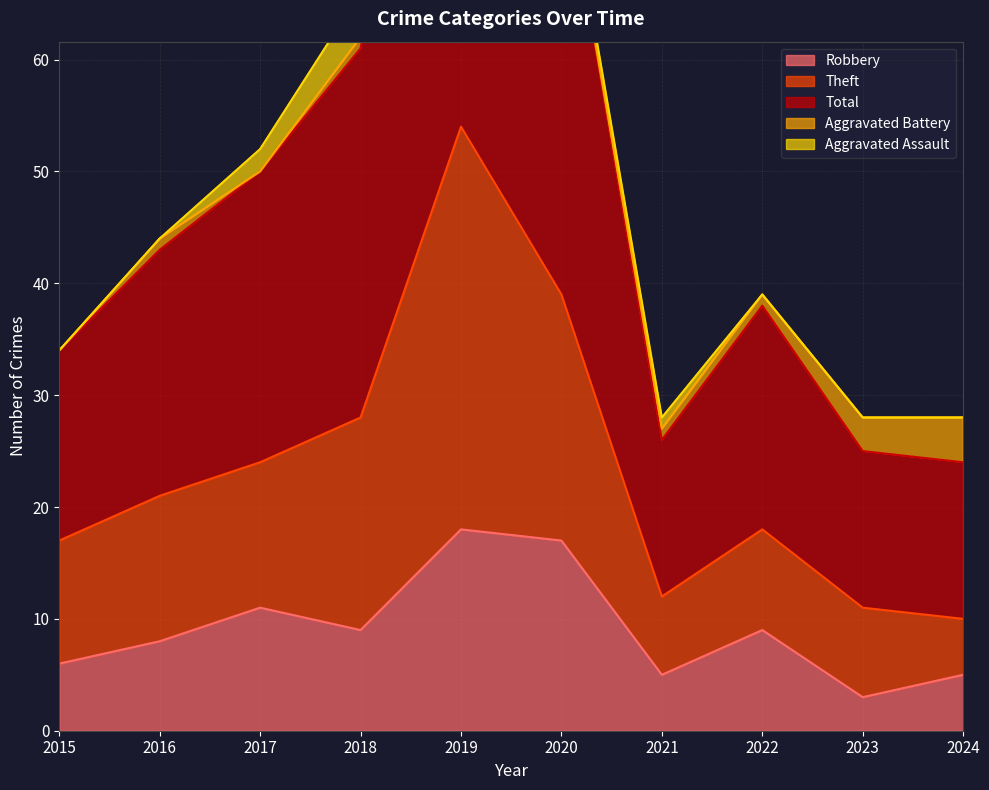

What is the spread (max minus min) of values at 2017?

41